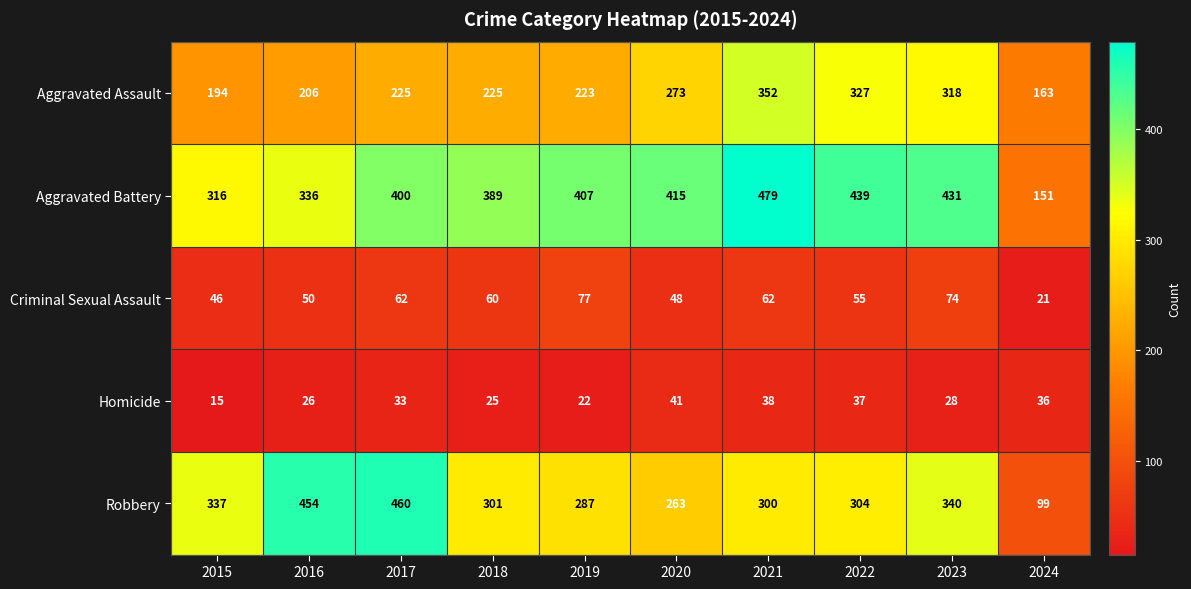

What is the spread (max minus min) of values at 2024?

142